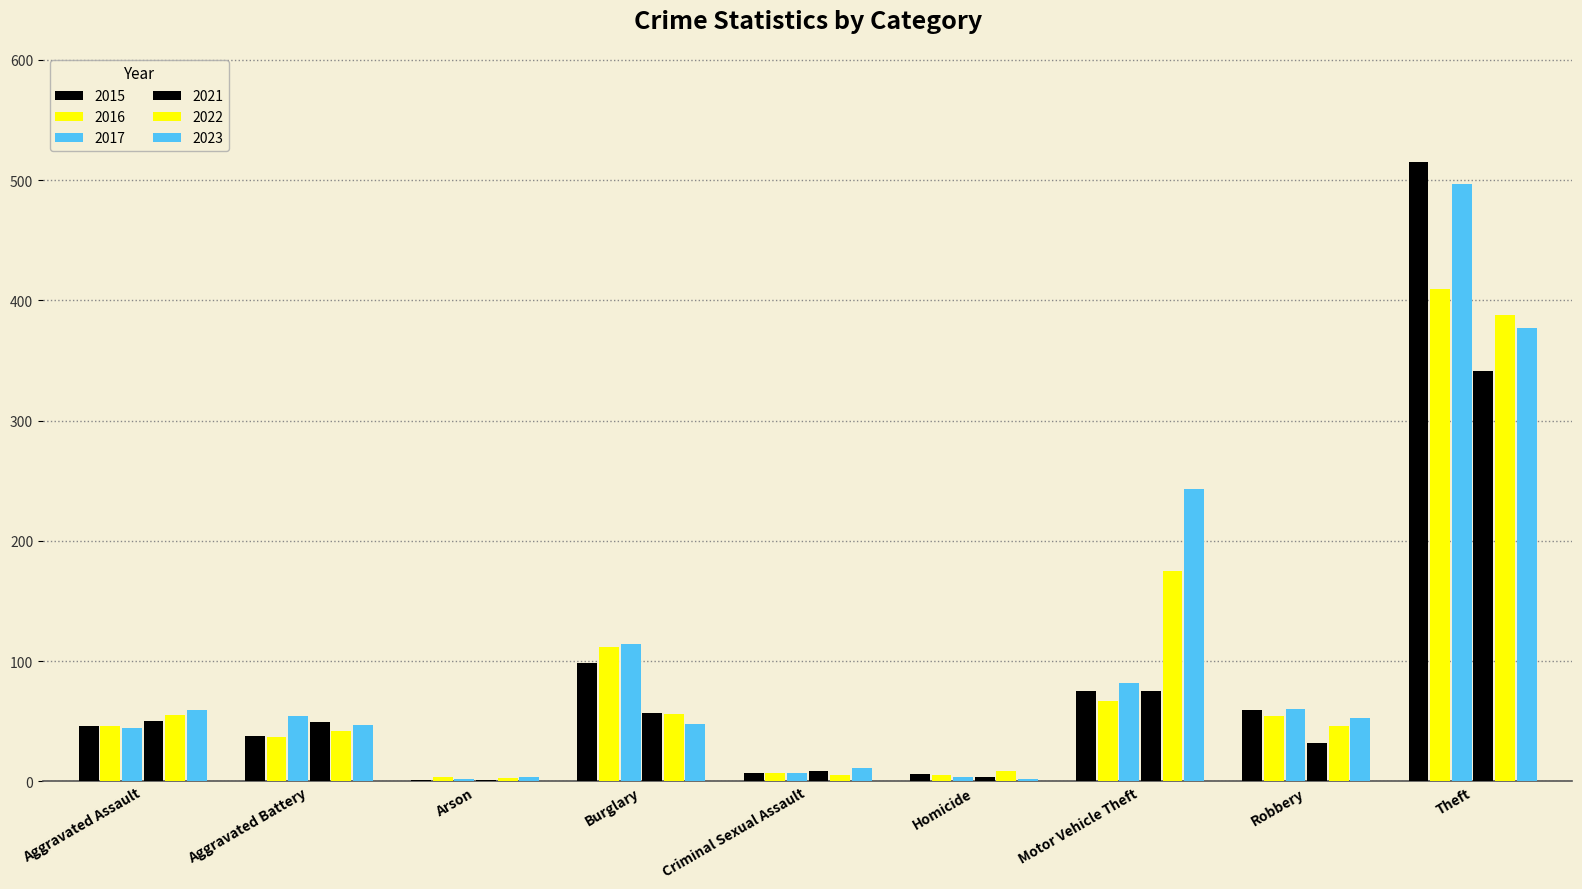

Count the number of data series in this chart.

6